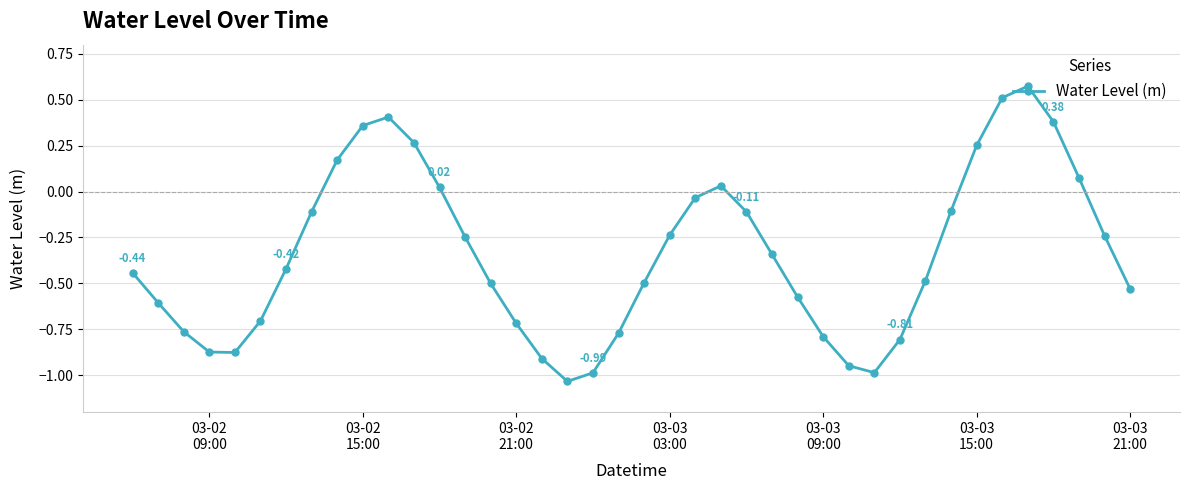

How many points are higher than both their immediate neighbors (excluding endpoints)?

3